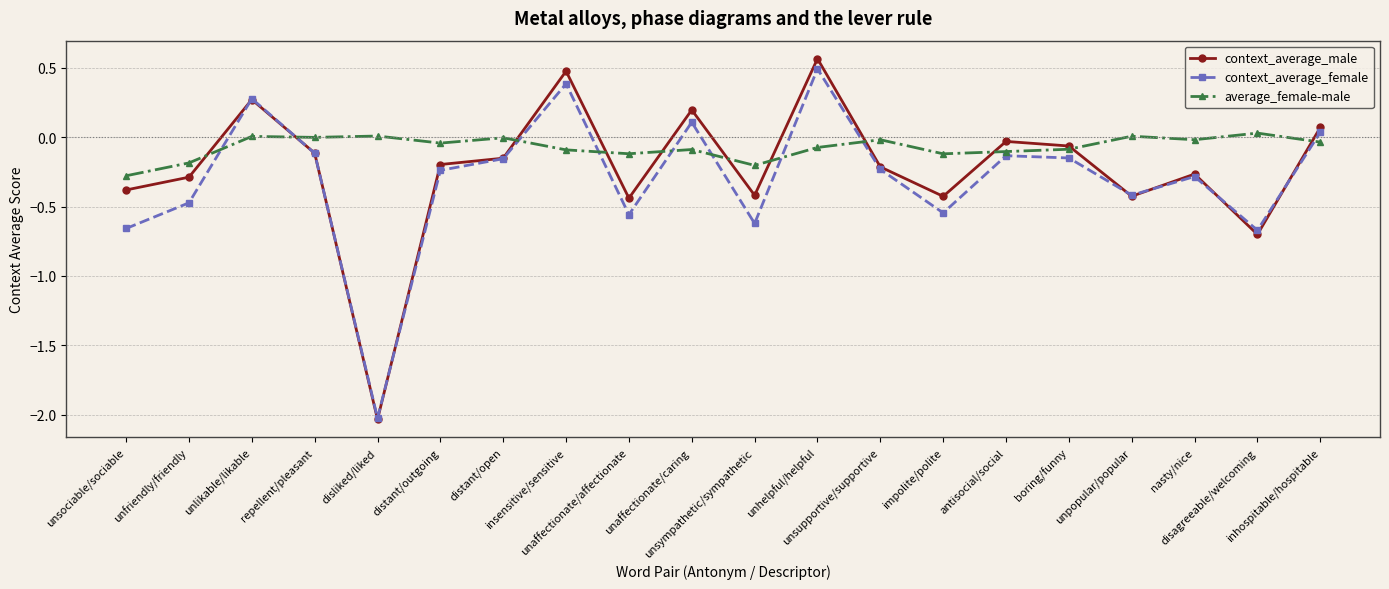

The context_average_male series shows -0.0 at antisocial/social. True or false?

True